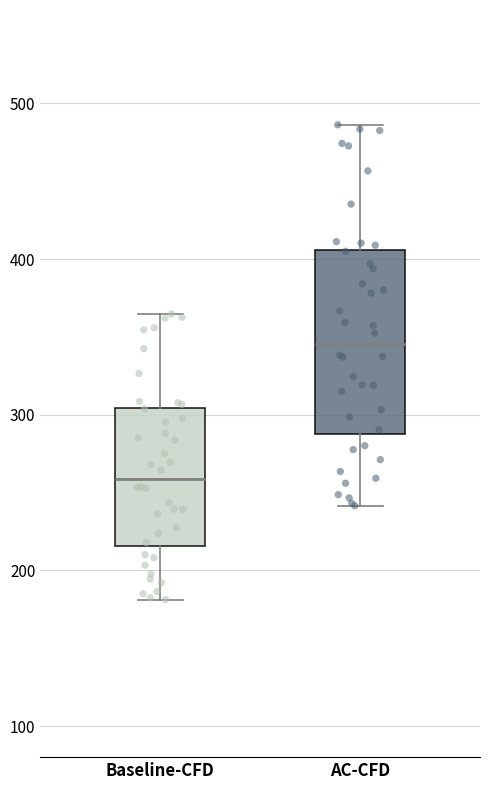

Which box has the highest median line?

AC-CFD